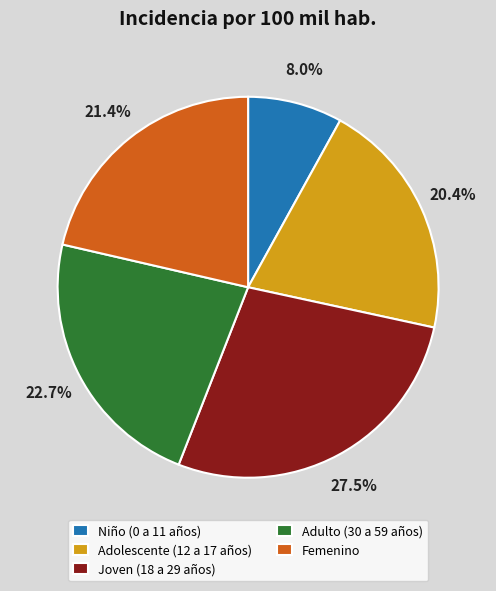

To the nearest percent, what is the average slice percentage?

20%